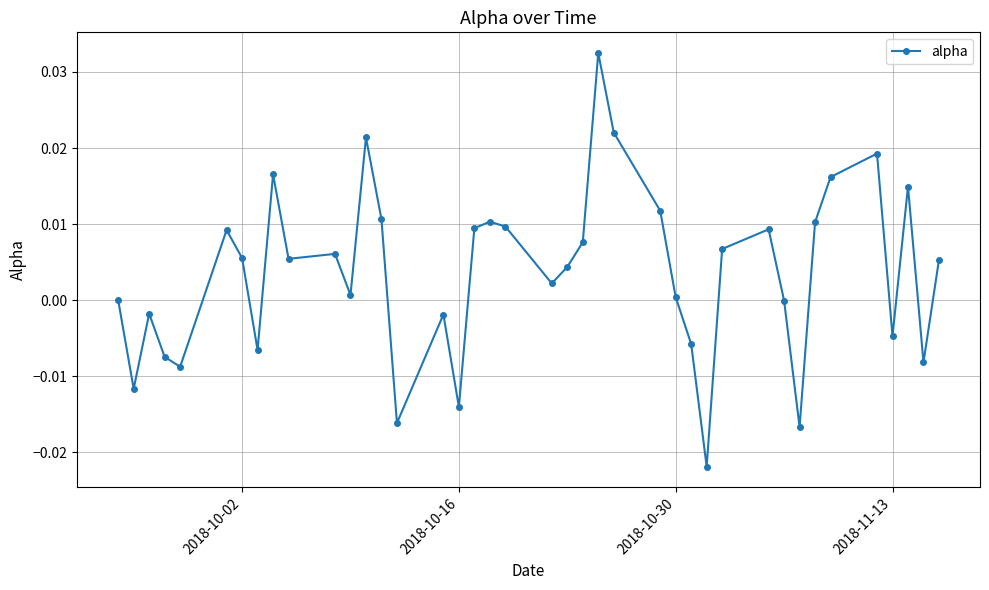

How many data points does each series have?

40